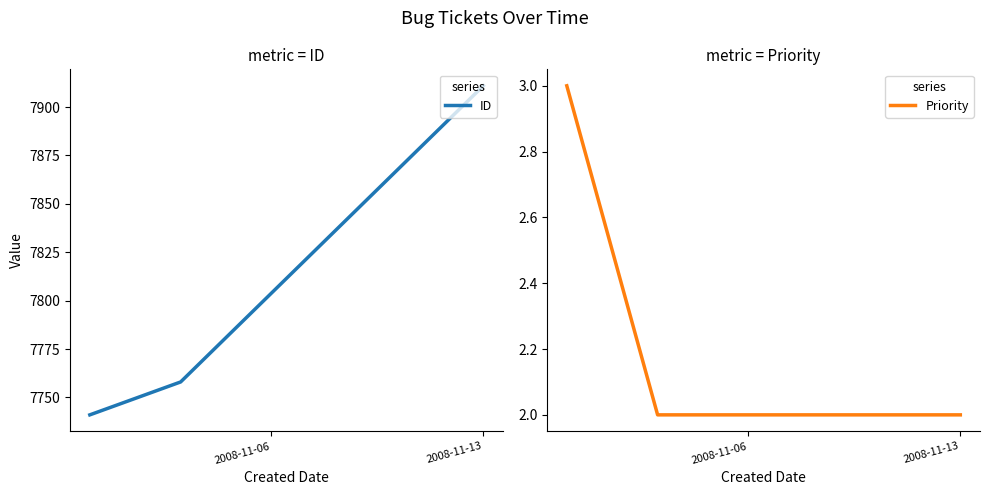

What is the highest value of the ID series?

7911